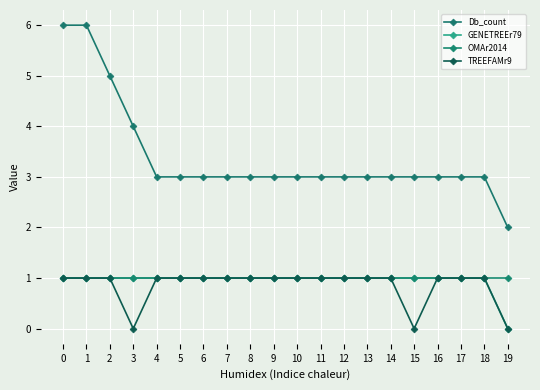

How many lines are shown in the chart?

4